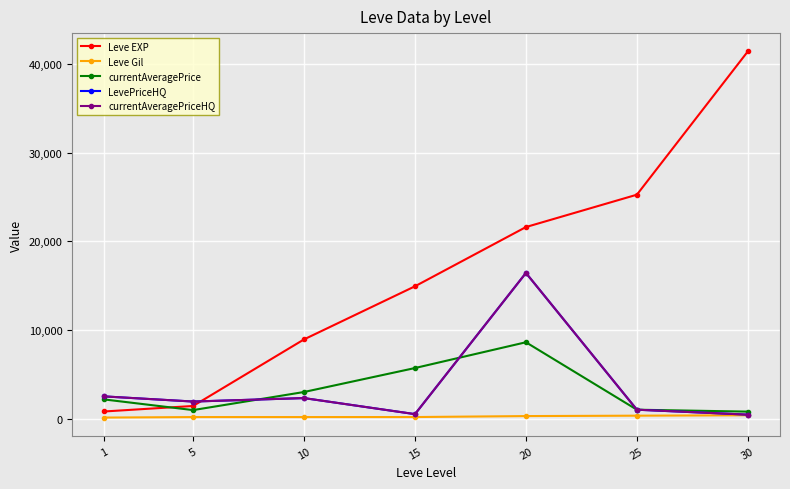

At which category is the sum across all series the highest?

20